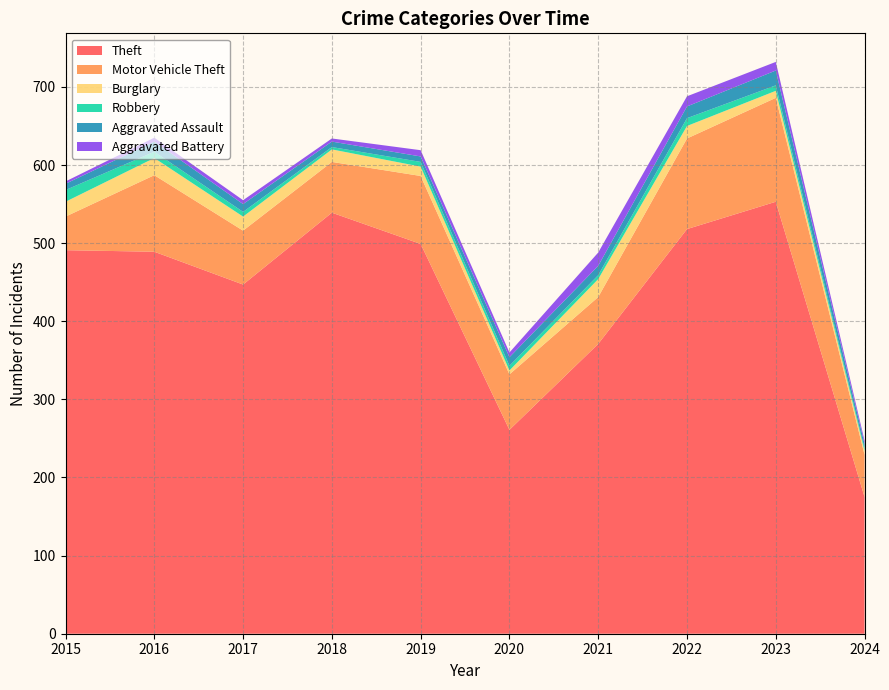

Reading left to right, list all the values displayed in this chart.

Theft: 2015=491	2016=489	2017=447	2018=539	2019=499	2020=261	2021=371	2022=518	2023=553	2024=175
Motor Vehicle Theft: 2015=43	2016=98	2017=69	2018=65	2019=87	2020=71	2021=60	2022=116	2023=133	2024=54
Burglary: 2015=19	2016=22	2017=18	2018=16	2019=12	2020=5	2021=23	2022=16	2023=9	2024=5
Robbery: 2015=15	2016=8	2017=6	2018=3	2019=6	2020=6	2021=5	2022=10	2023=7	2024=3
Aggravated Assault: 2015=8	2016=13	2017=10	2018=7	2019=7	2020=11	2021=12	2022=15	2023=19	2024=6
Aggravated Battery: 2015=3	2016=5	2017=5	2018=4	2019=8	2020=6	2021=17	2022=13	2023=11	2024=4